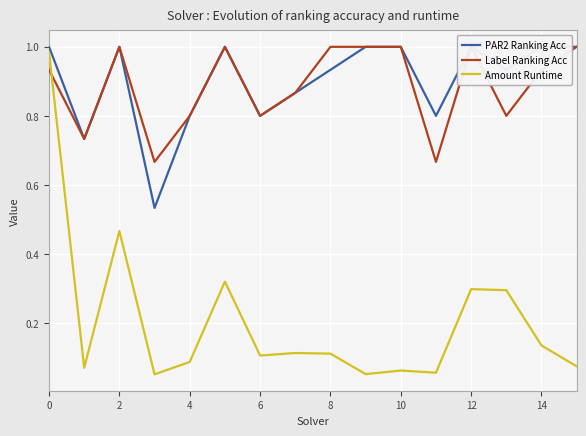

What is the difference between the maximum and minimum values in the PAR2 Ranking Acc series?

0.5